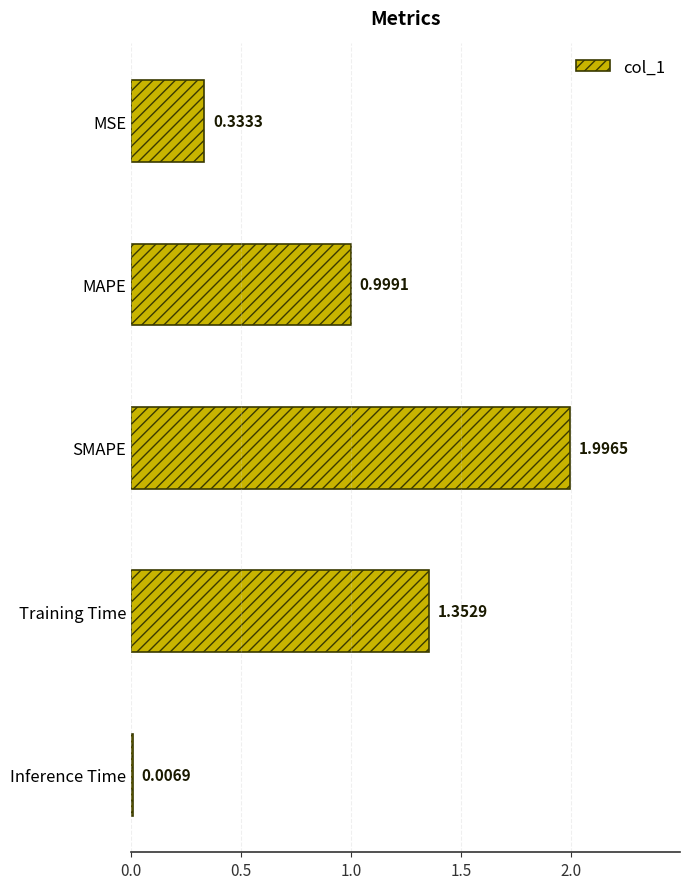

How many series are shown in this chart?

1